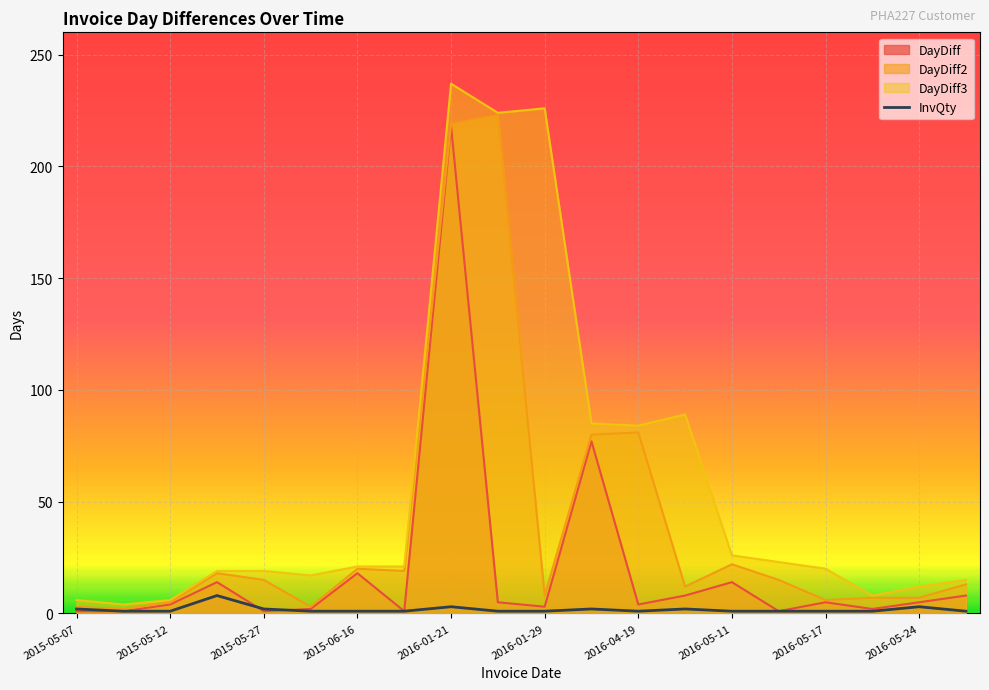

What is the difference between the maximum and minimum values?

7